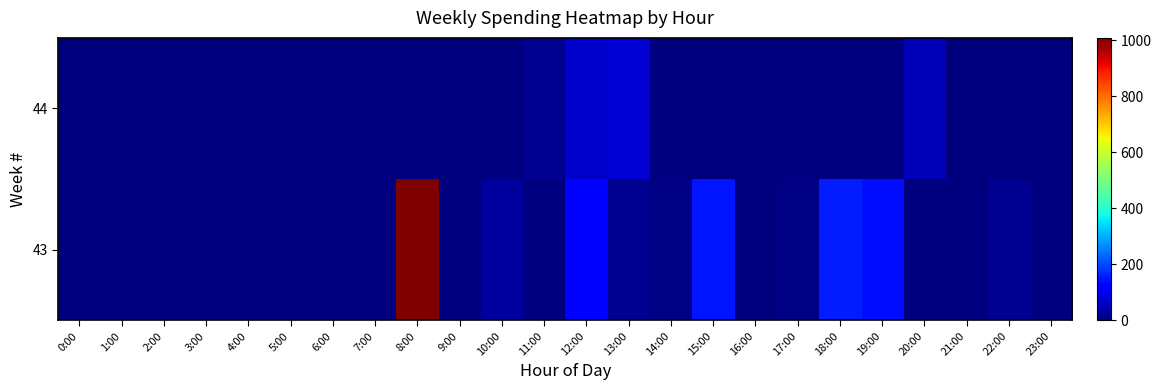

How many categories are shown in the chart?

24